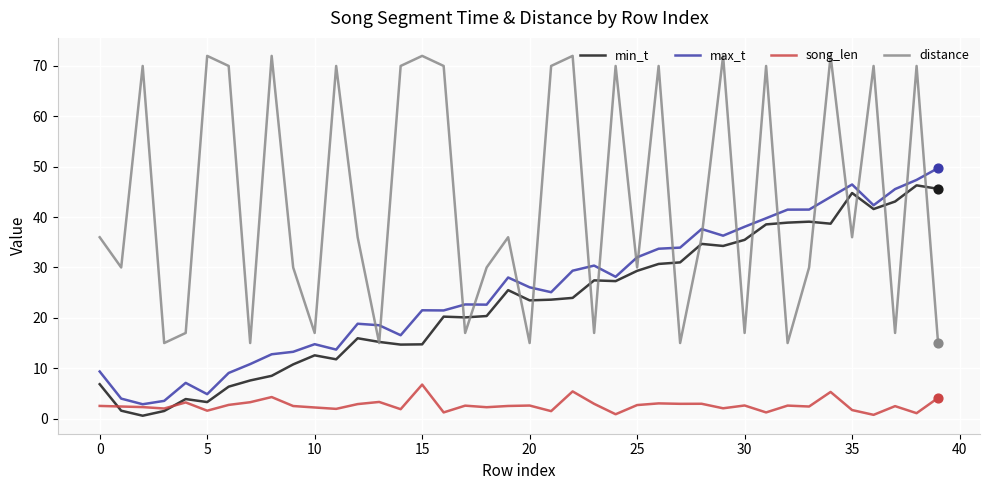

Which series has the widest spread of values?

distance